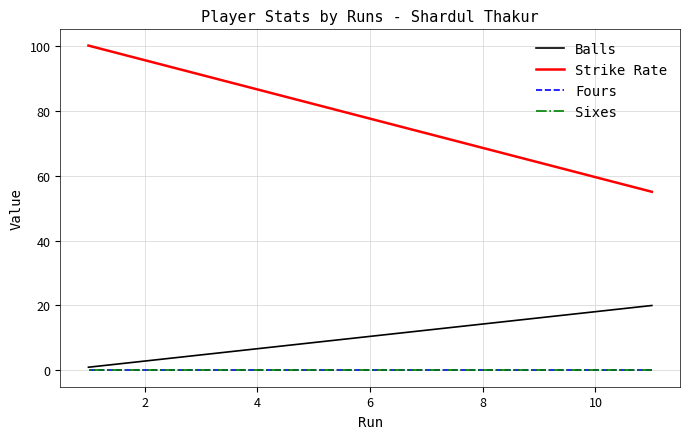

Is the value of Strike Rate at 0 greater than the value of Sixes at 0?

Yes